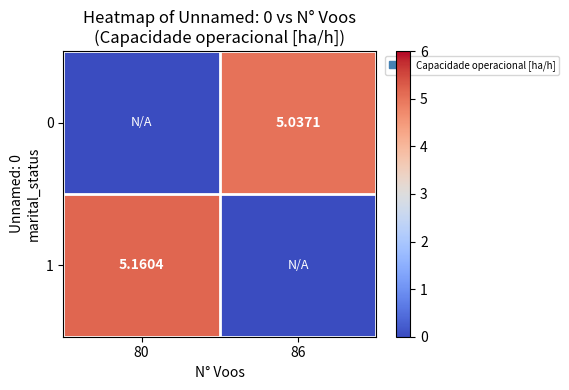

The 0 series shows 1.5 at 80. True or false?

False